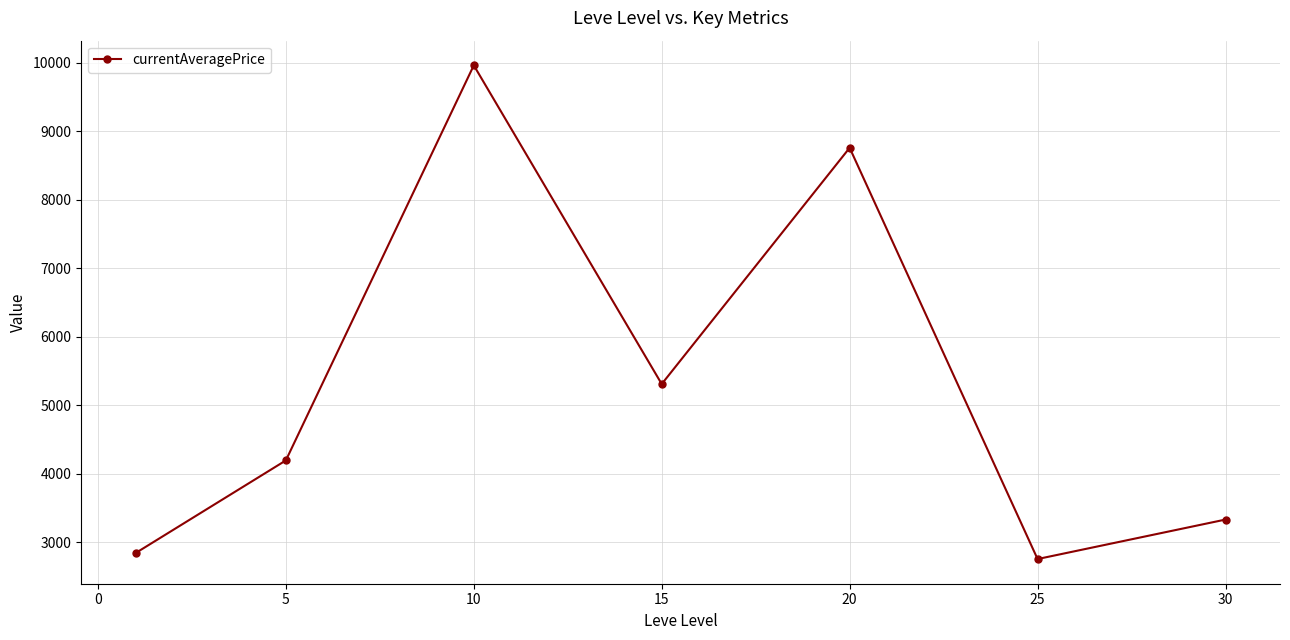

What is the value of the 1st point from the left?

2842.5